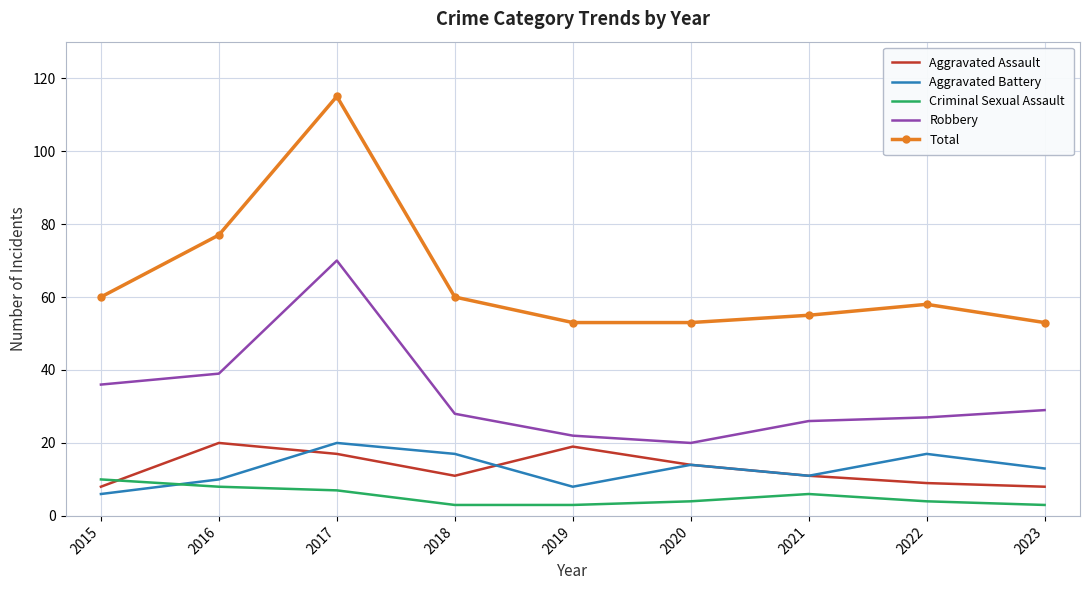

Where is Robbery nearest to the value 45?

2016